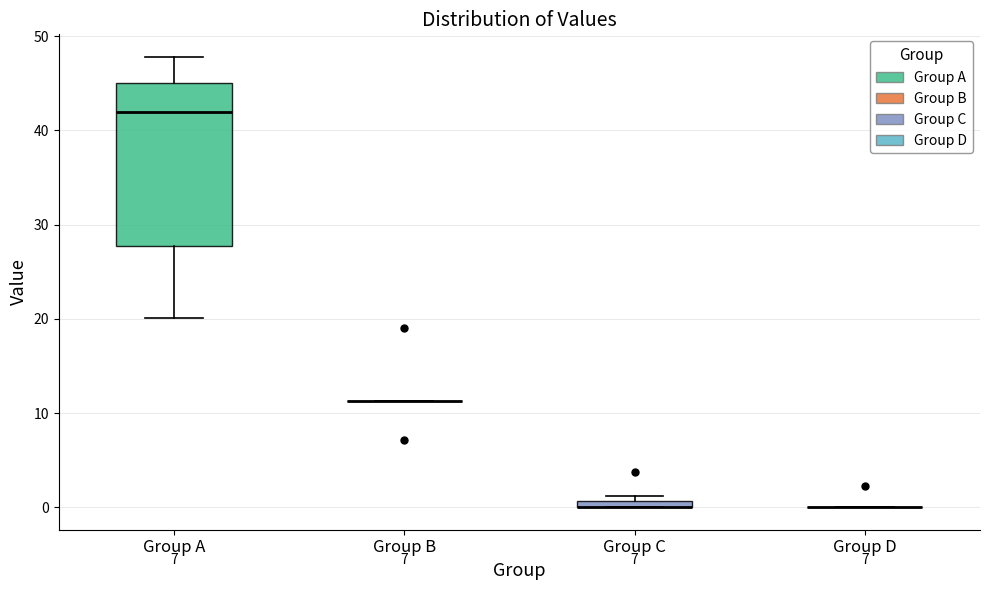

Comparing the boxes themselves (not the whiskers), which one is the tallest?

Group A